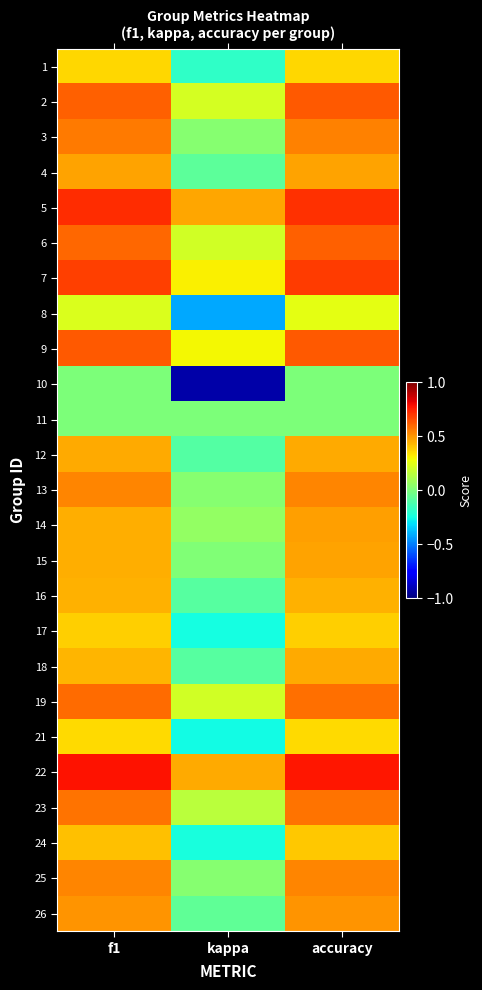

Reading left to right, what are all the values shown in this chart?

1: f1=0.4	kappa=-0.2	accuracy=0.4
2: f1=0.6	kappa=0.2	accuracy=0.6
3: f1=0.6	kappa=0.0	accuracy=0.5
4: f1=0.5	kappa=-0.1	accuracy=0.5
5: f1=0.7	kappa=0.5	accuracy=0.7
6: f1=0.6	kappa=0.2	accuracy=0.6
7: f1=0.7	kappa=0.3	accuracy=0.7
8: f1=0.2	kappa=-0.4	accuracy=0.2
9: f1=0.6	kappa=0.3	accuracy=0.6
10: f1=0.0	kappa=-0.9	accuracy=0.0
11: f1=0.0	kappa=0.0	accuracy=0.0
12: f1=0.5	kappa=-0.1	accuracy=0.5
13: f1=0.5	kappa=0.0	accuracy=0.5
14: f1=0.4	kappa=0.1	accuracy=0.5
15: f1=0.5	kappa=0.0	accuracy=0.5
16: f1=0.4	kappa=-0.1	accuracy=0.4
17: f1=0.4	kappa=-0.2	accuracy=0.4
18: f1=0.4	kappa=-0.1	accuracy=0.5
19: f1=0.6	kappa=0.2	accuracy=0.6
21: f1=0.4	kappa=-0.3	accuracy=0.4
22: f1=0.8	kappa=0.5	accuracy=0.8
23: f1=0.6	kappa=0.2	accuracy=0.6
24: f1=0.4	kappa=-0.2	accuracy=0.4
25: f1=0.5	kappa=0.0	accuracy=0.5
26: f1=0.5	kappa=-0.1	accuracy=0.5